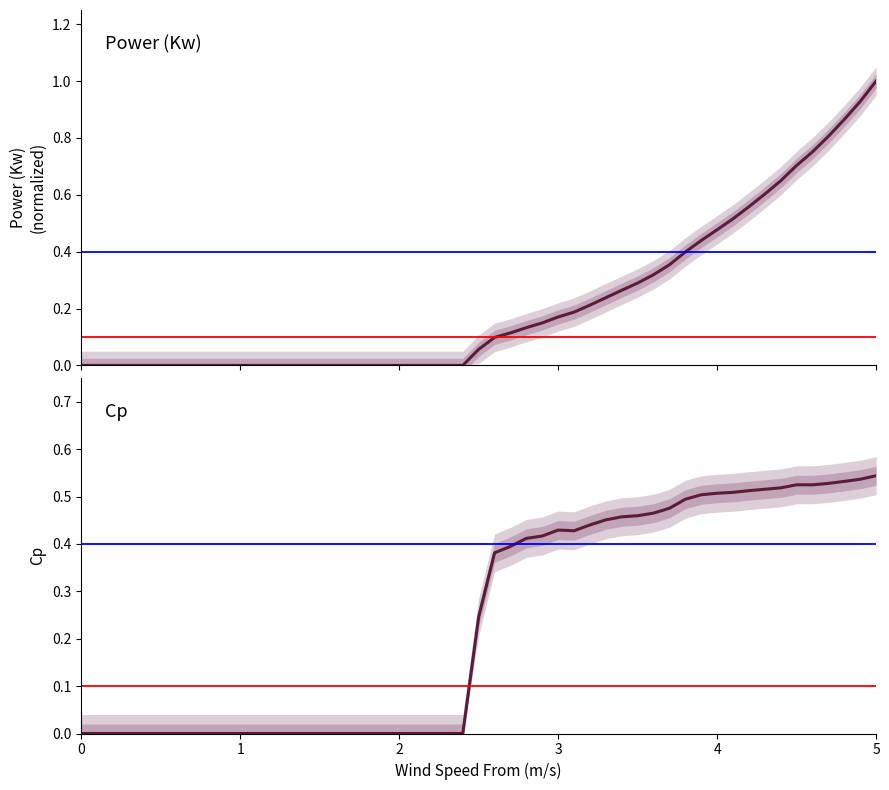

Does the chart have visible grid lines?

No